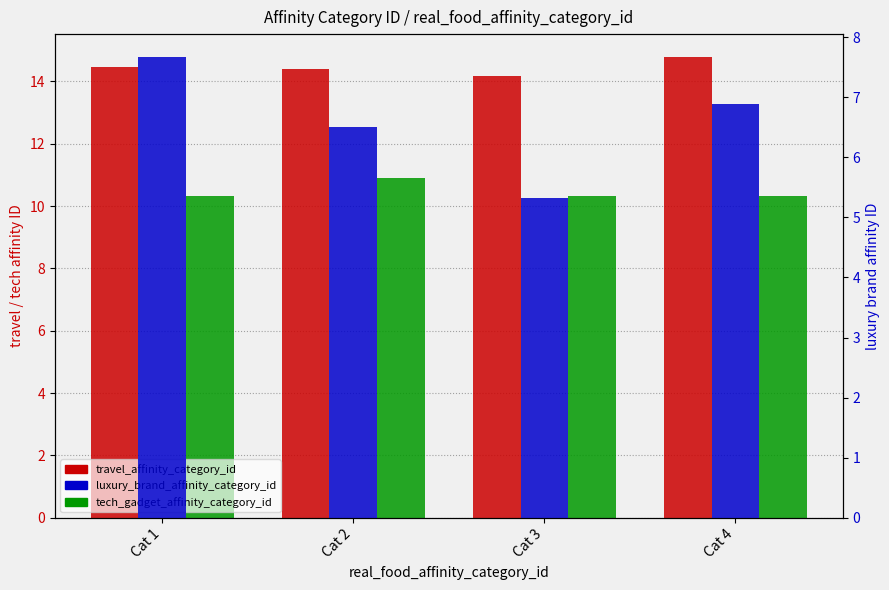

Is the value of tech_gadget_affinity_category_id at Cat 3 greater than the value of travel_affinity_category_id at Cat 4?

No